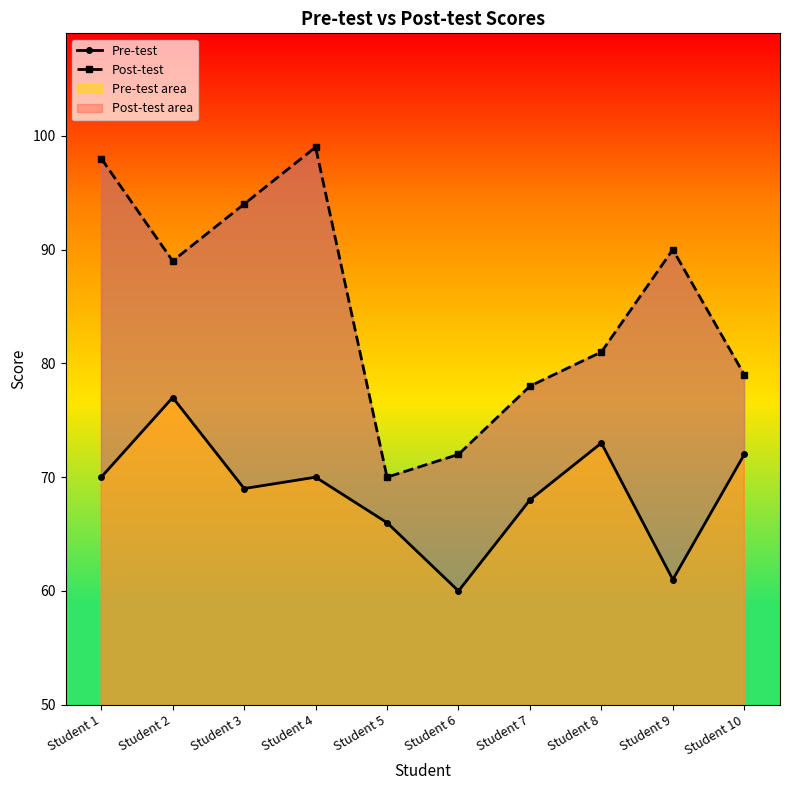

How many lines are shown in the chart?

2